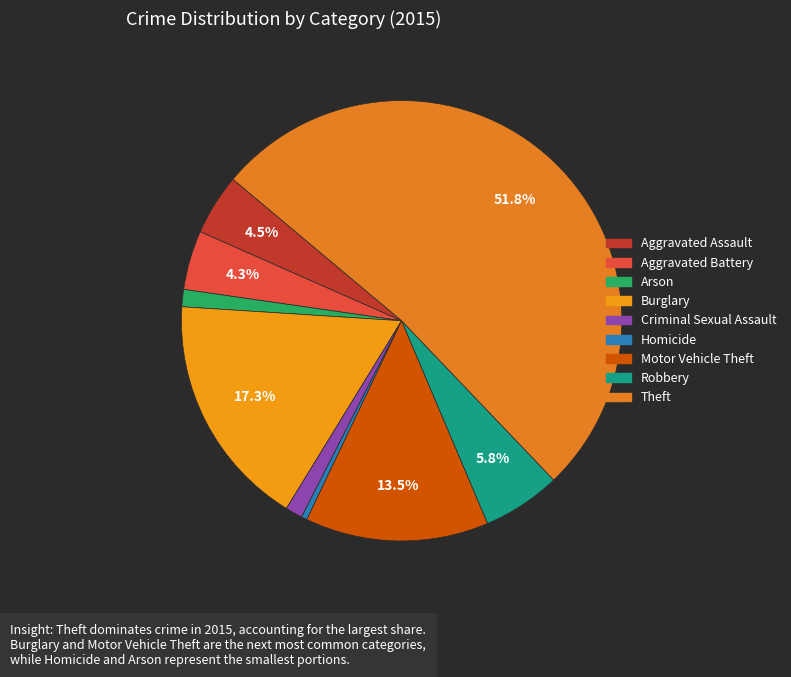

What is the smallest slice in the pie chart?

Homicide